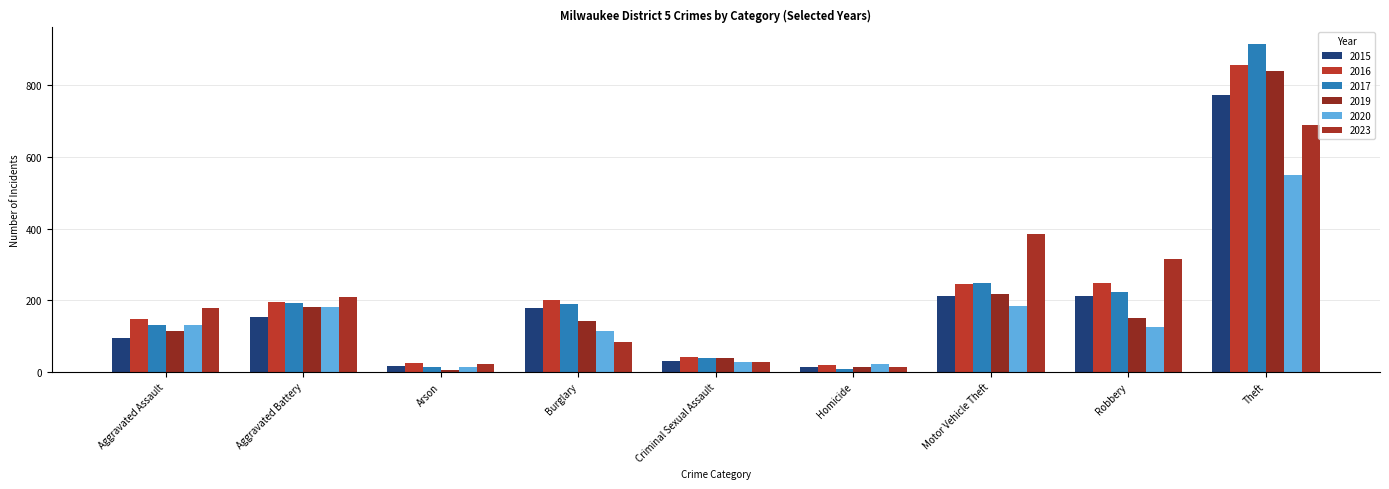

What is the label of the 9th bar from the left?

Theft